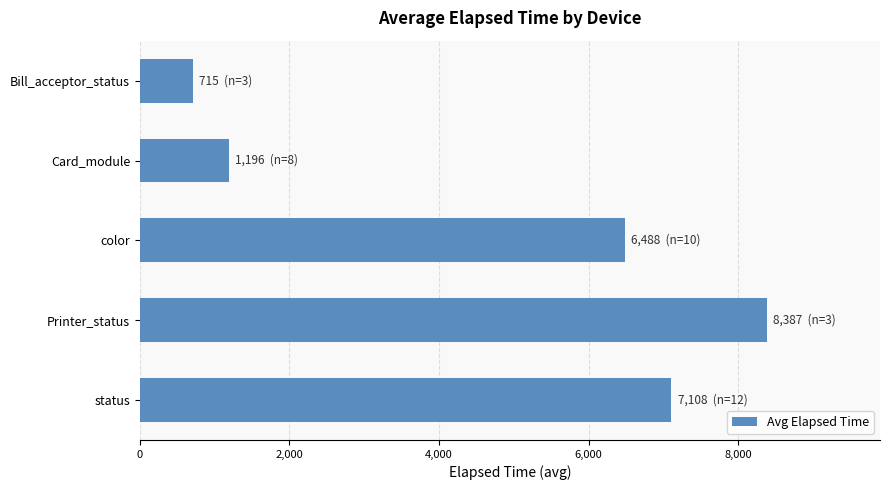

List the labels in order of value, smallest first.

Bill_acceptor_status, Card_module, color, status, Printer_status